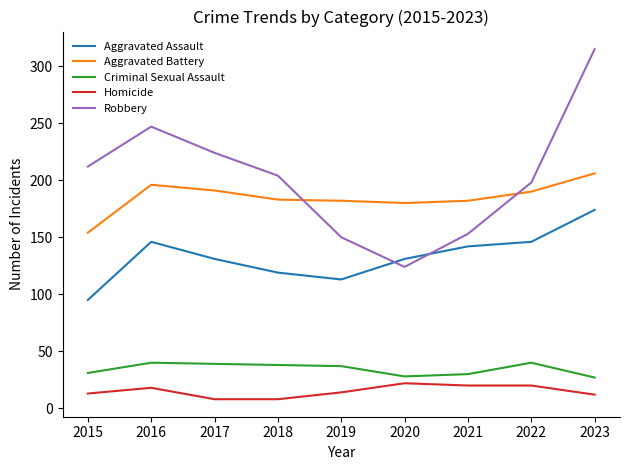

The value of Aggravated Battery at 2018 is 183. True or false?

True